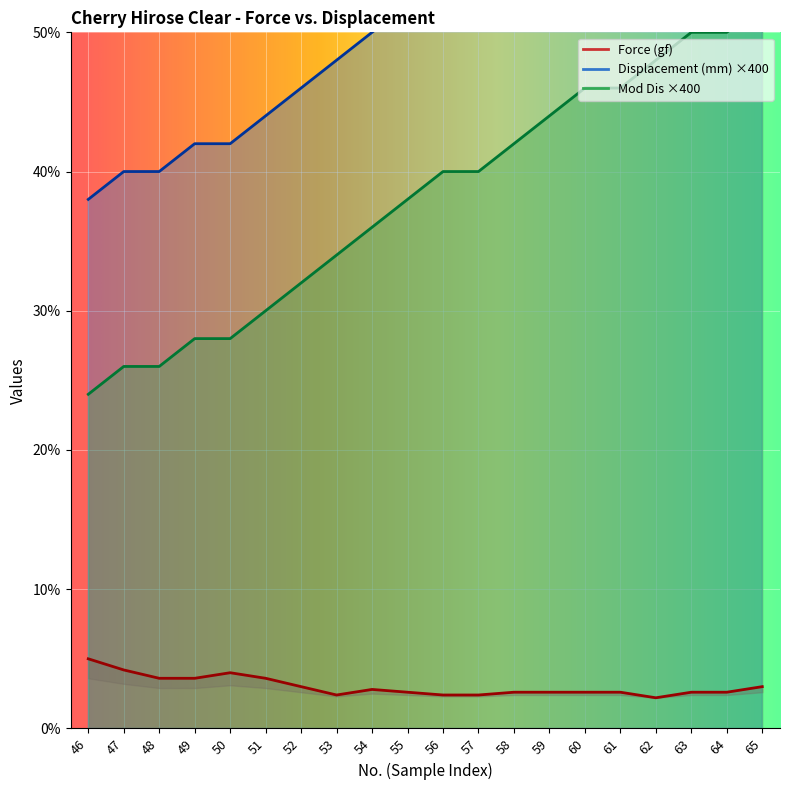

Count the number of data series in this chart.

3